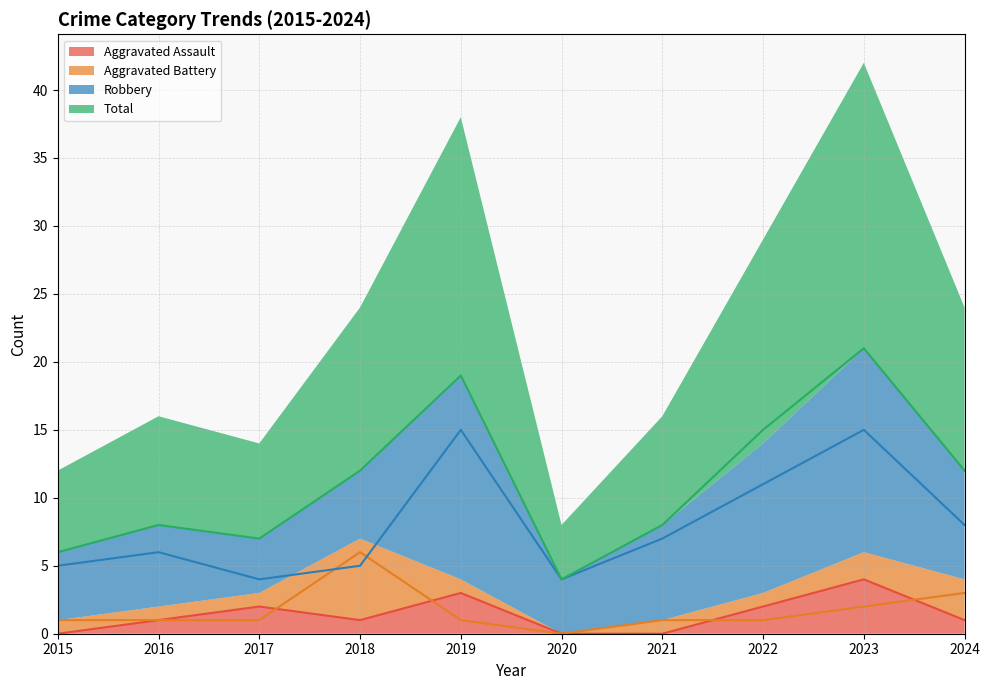

How many interior local valleys does the Total series have?

2